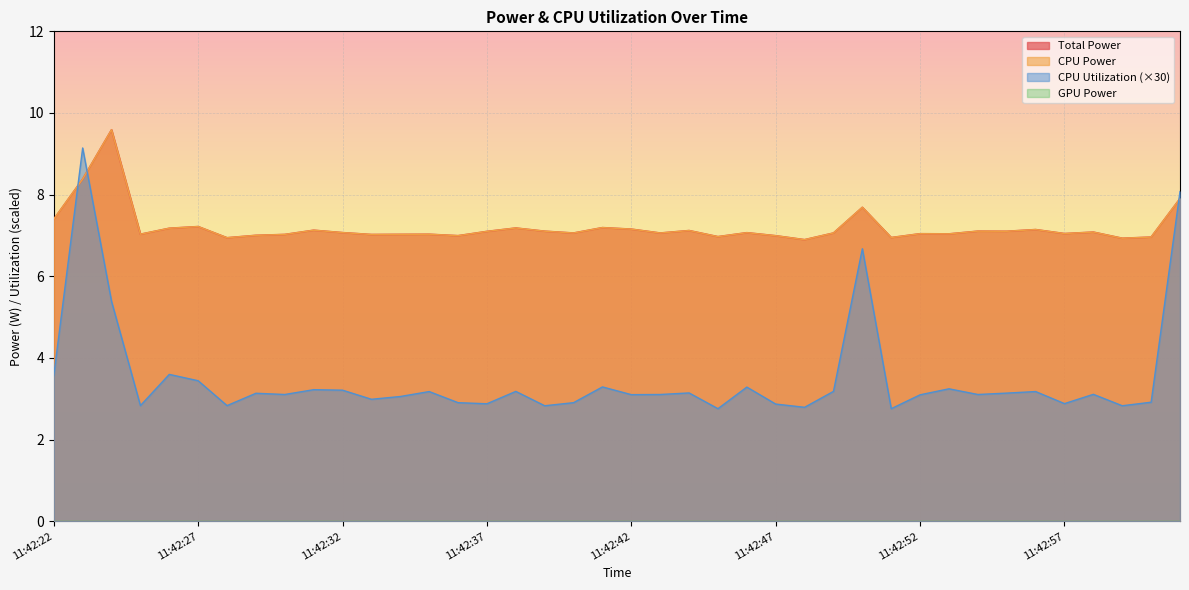

Read the Total Power value at 11:42:56.

7.1